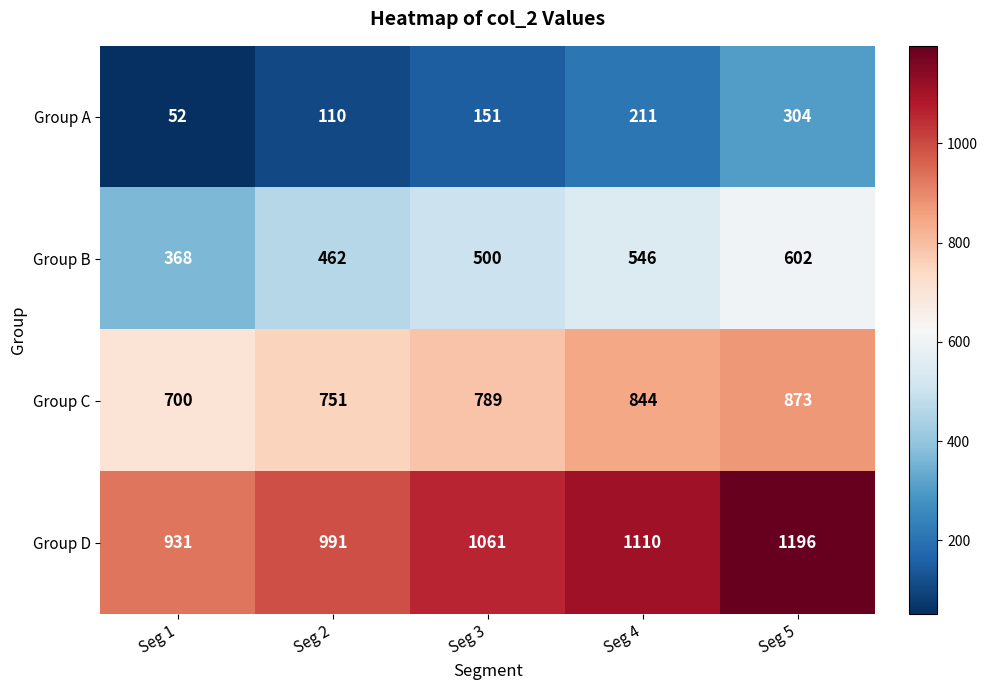

Where is Group B nearest to the value 485?

Seg 3